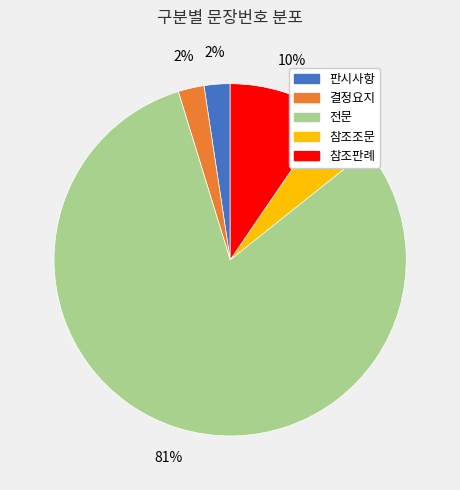

To the nearest percent, what is the combined percentage of 참조조문 and 판시사항?

7%